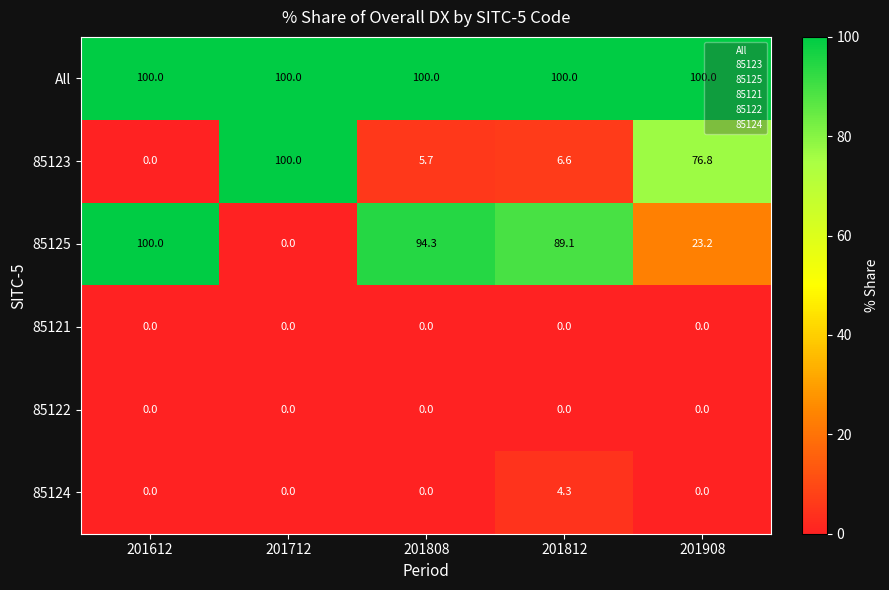

What is the approximate value of All at 201908?

100.0